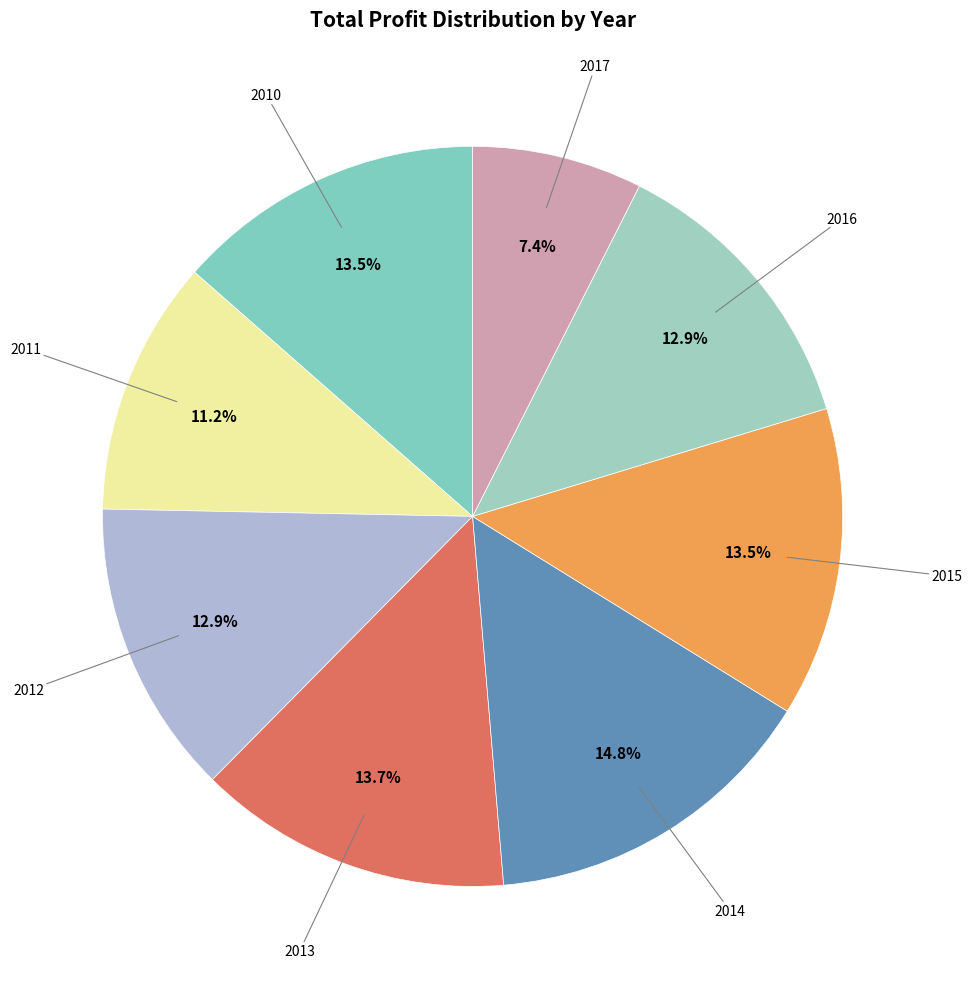

Count the number of slices in the pie.

8